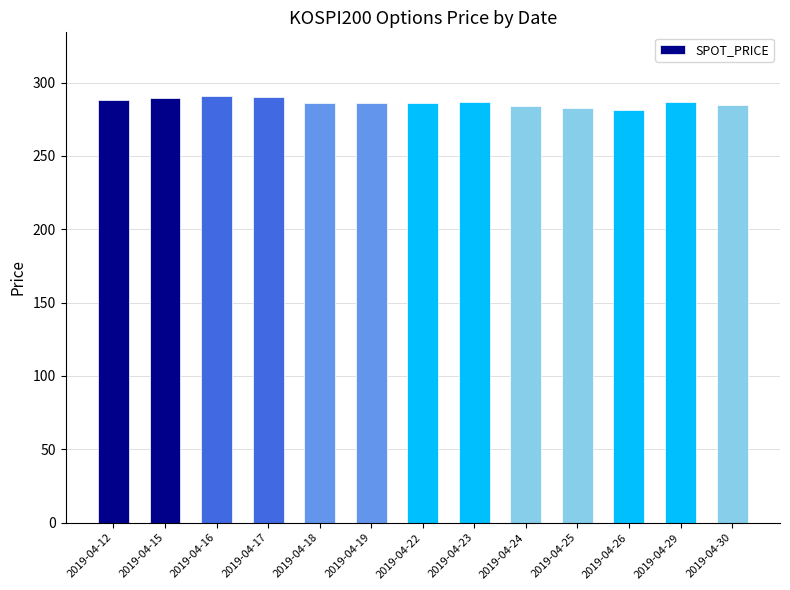

What value does the data have at 2019-04-12?

288.4